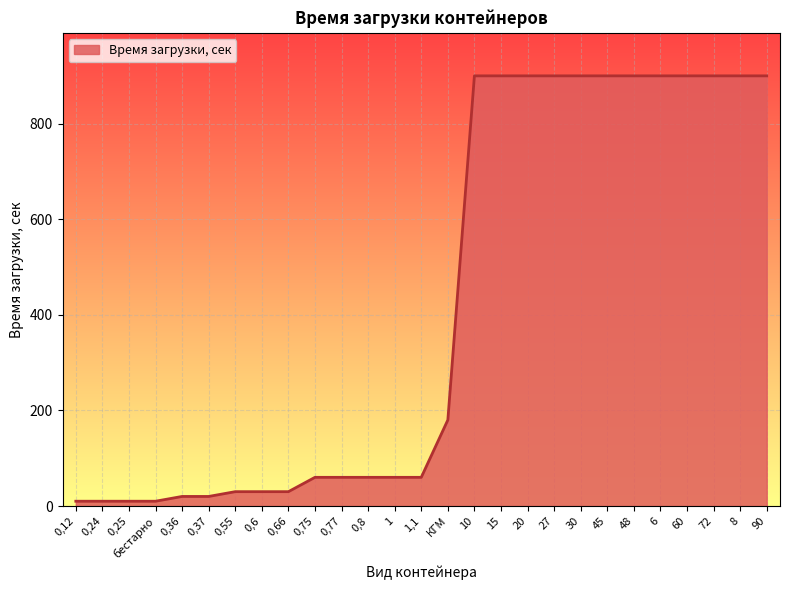

At which label is the value closest to 455?

КГМ